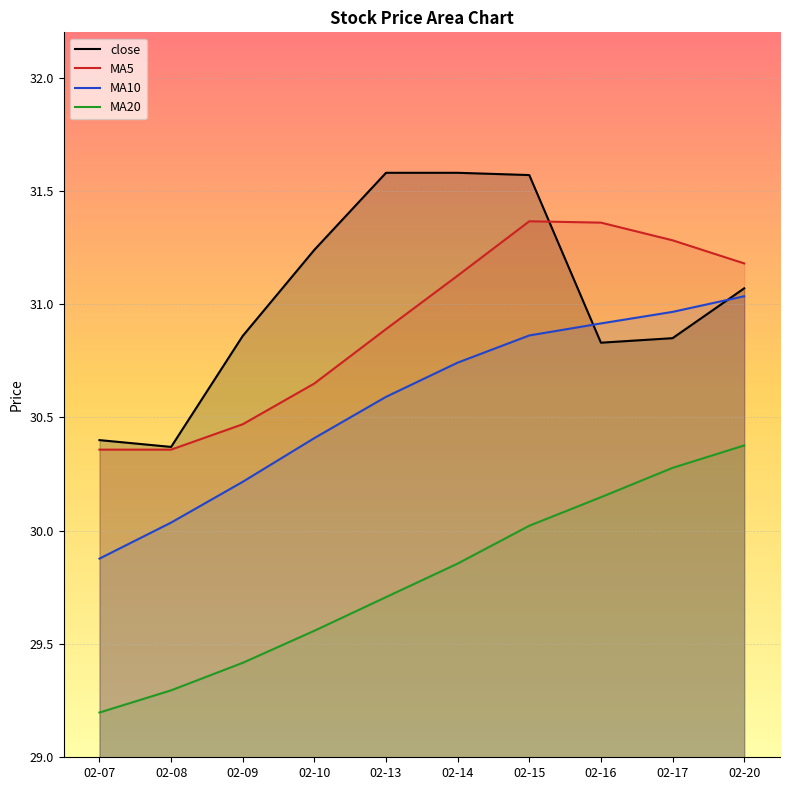

Reading left to right, extract all data points from this chart.

close: 02-07=30.4	02-08=30.4	02-09=30.9	02-10=31.2	02-13=31.6	02-14=31.6	02-15=31.6	02-16=30.8	02-17=30.9	02-20=31.1
MA5: 02-07=30.4	02-08=30.4	02-09=30.5	02-10=30.6	02-13=30.9	02-14=31.1	02-15=31.4	02-16=31.4	02-17=31.3	02-20=31.2
MA10: 02-07=29.9	02-08=30.0	02-09=30.2	02-10=30.4	02-13=30.6	02-14=30.7	02-15=30.9	02-16=30.9	02-17=31.0	02-20=31.0
MA20: 02-07=29.2	02-08=29.3	02-09=29.4	02-10=29.6	02-13=29.7	02-14=29.9	02-15=30.0	02-16=30.1	02-17=30.3	02-20=30.4